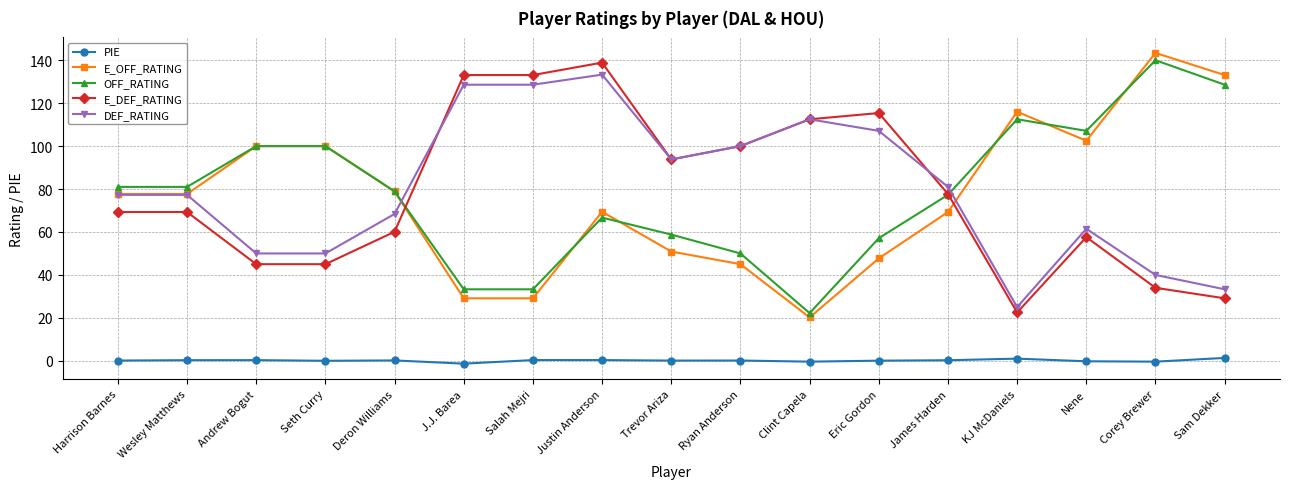

How many lines are shown in the chart?

5